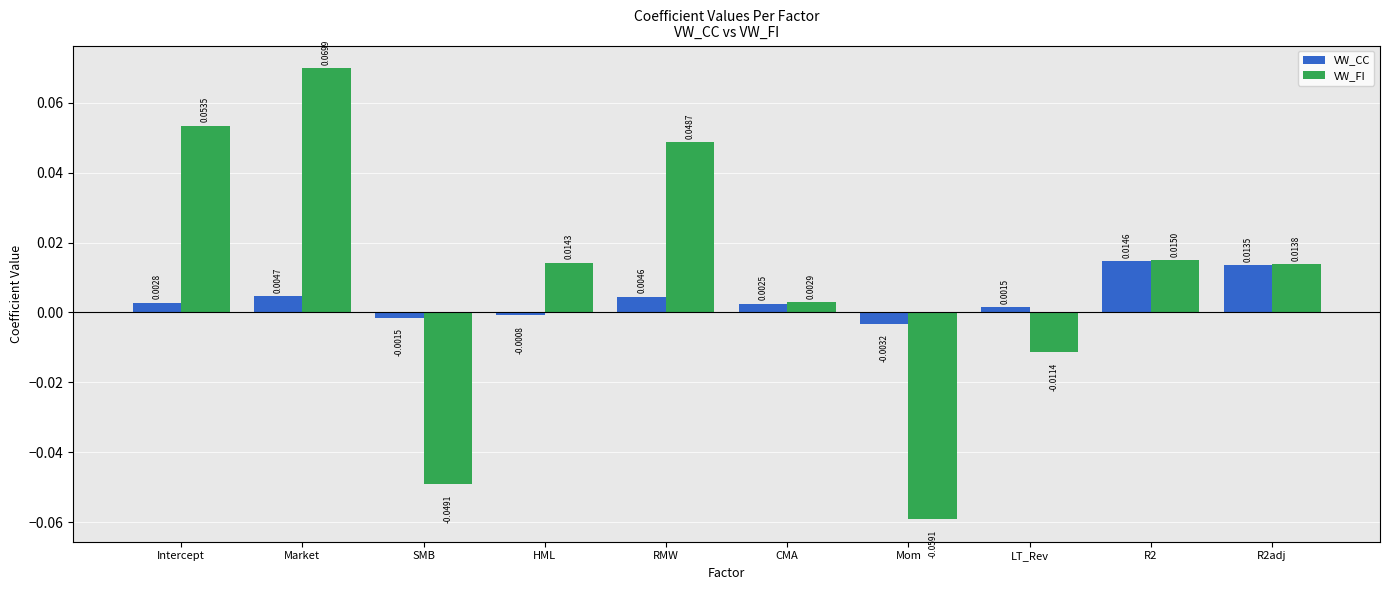

How many groups of bars are there?

10